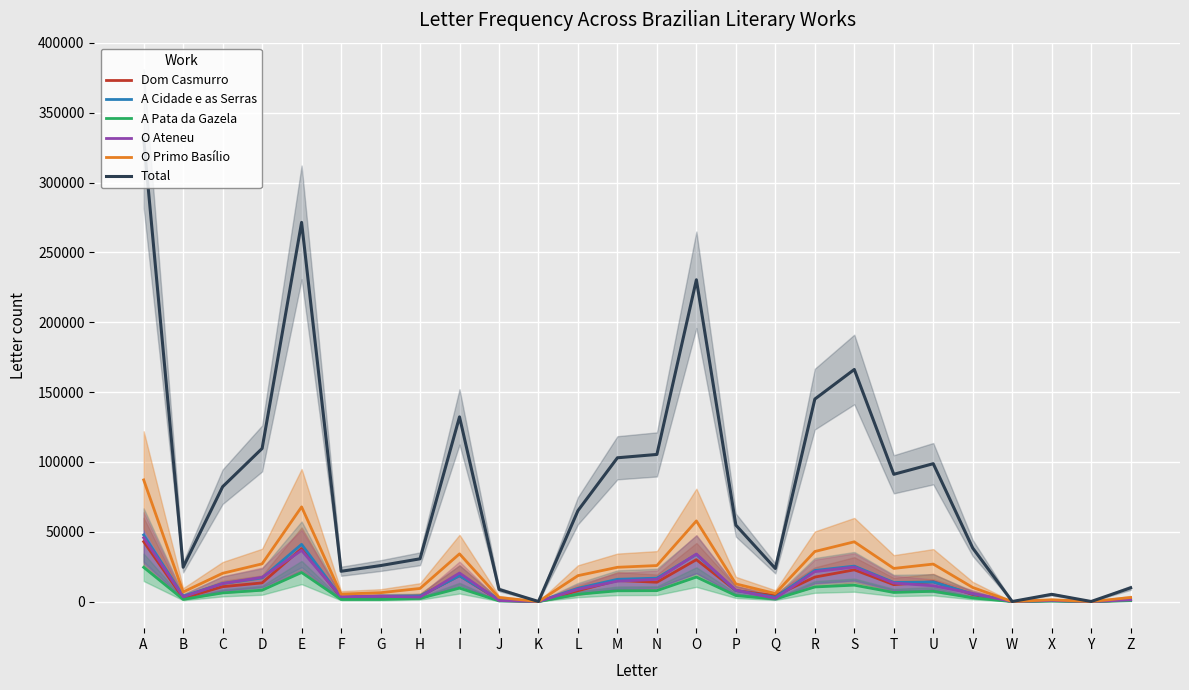

Reading left to right, what are all the values shown in this chart?

Dom Casmurro: A=42872	B=2469	C=10636	D=13373	E=37935	F=2815	G=3141	H=3862	I=18588	J=960	K=3	L=7779	M=15085	N=13819	O=29973	P=7835	Q=4232	R=17507	S=22702	T=12112	U=14187	V=4979	W=3	X=804	Y=2	Z=1321
A Cidade e as Serras: A=47662	B=3861	C=12879	D=16884	E=40960	F=3002	G=3804	H=4018	I=18465	J=1521	K=25	L=9499	M=15940	N=16766	O=33717	P=7822	Q=3058	R=22242	S=25369	T=13670	U=13989	V=5444	W=9	X=584	Y=28	Z=1290
A Pata da Gazela: A=24509	B=1577	C=6184	D=8137	E=20798	F=1504	G=1490	H=2275	I=9603	J=485	K=0	L=5223	M=7695	N=7818	O=17522	P=4295	Q=1815	R=10454	S=11745	T=6512	U=7364	V=2605	W=2	X=425	Y=1	Z=675
O Ateneu: A=45659	B=3425	C=12887	D=17344	E=36624	F=3463	G=3746	H=3219	I=20424	J=728	K=18	L=8773	M=14590	N=15881	O=34015	P=8131	Q=2243	R=21412	S=24669	T=13220	U=11313	V=5792	W=6	X=826	Y=7	Z=1237
O Primo Basílio: A=87085	B=6838	C=20233	D=26996	E=67776	F=5318	G=6324	H=9381	I=34152	J=2899	K=5	L=18548	M=24527	N=25779	O=57724	P=12627	Q=5769	R=35830	S=42776	T=23725	U=26833	V=10057	W=8	X=1300	Y=7	Z=2909
Total: A=331362	B=24580	C=82215	D=109599	E=271460	F=21688	G=25757	H=30608	I=132205	J=8692	K=51	L=65082	M=102933	N=105326	O=230366	P=54719	Q=23669	R=144942	S=166153	T=91107	U=98698	V=38293	W=29	X=5180	Y=47	Z=9843